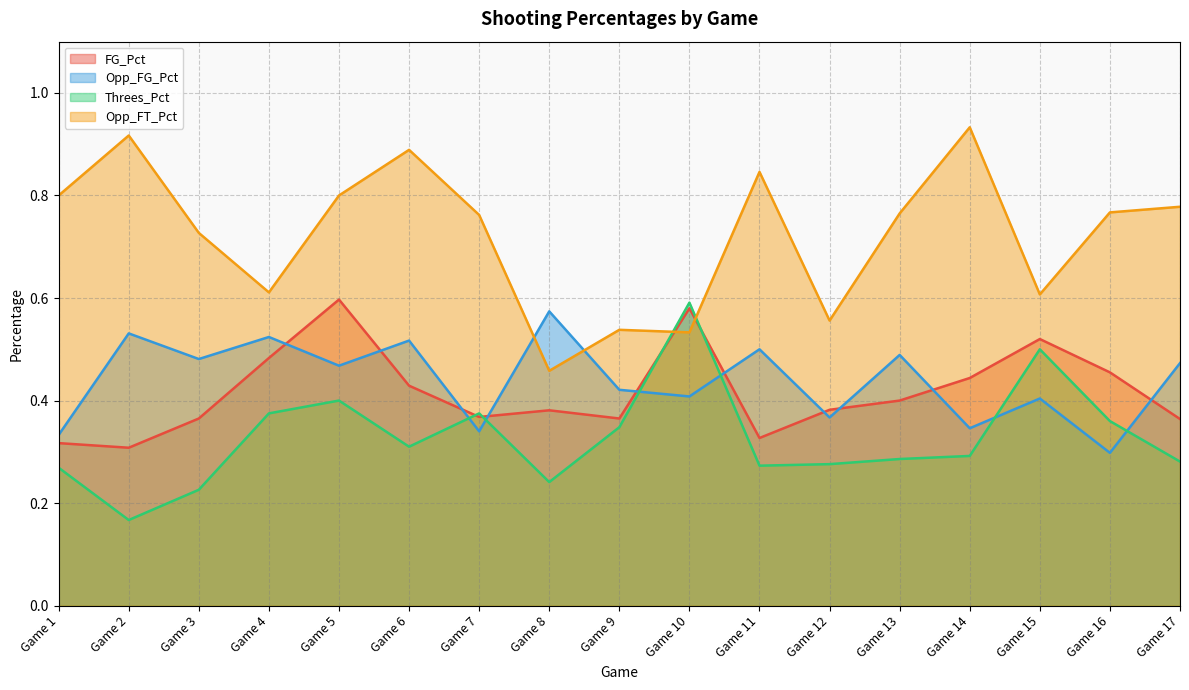

What is the sum of the Opp_FT_Pct values at Game 11 and Game 6?

1.7